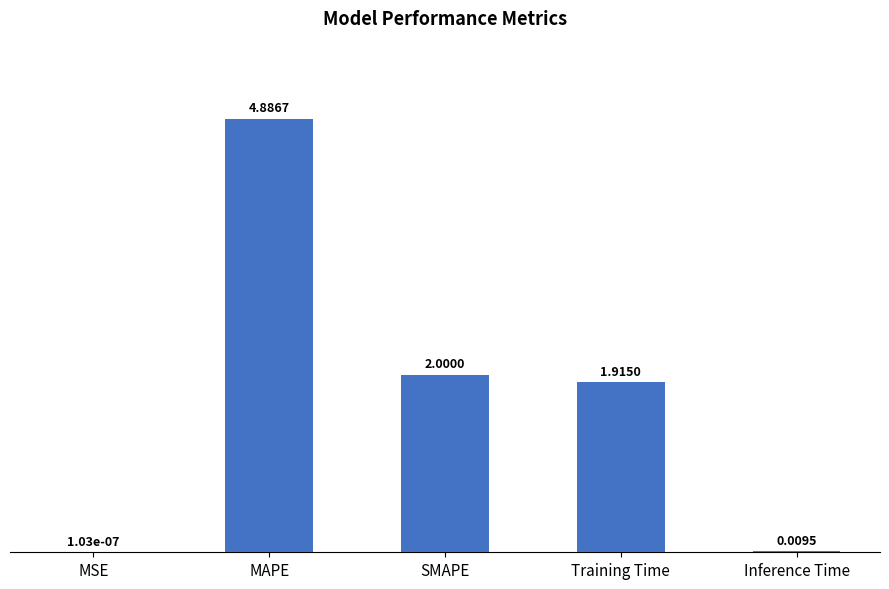

What is the change in value from MSE to MAPE?

+4.9